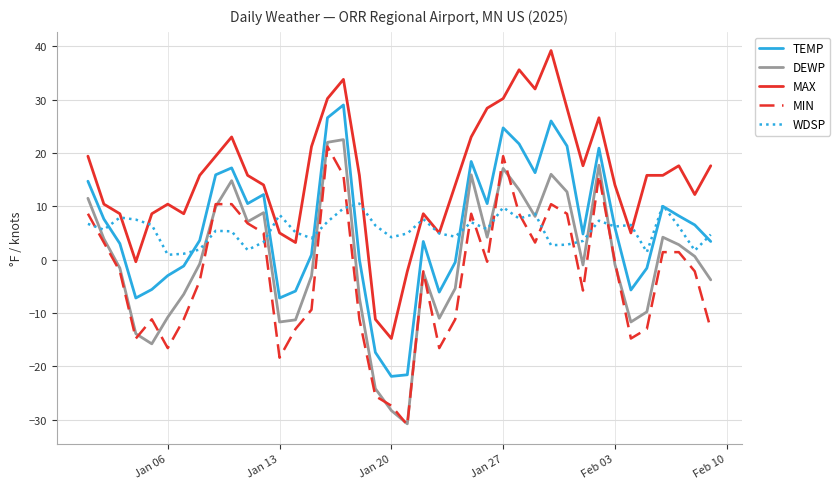

Which series has the largest total across all categories?

MAX